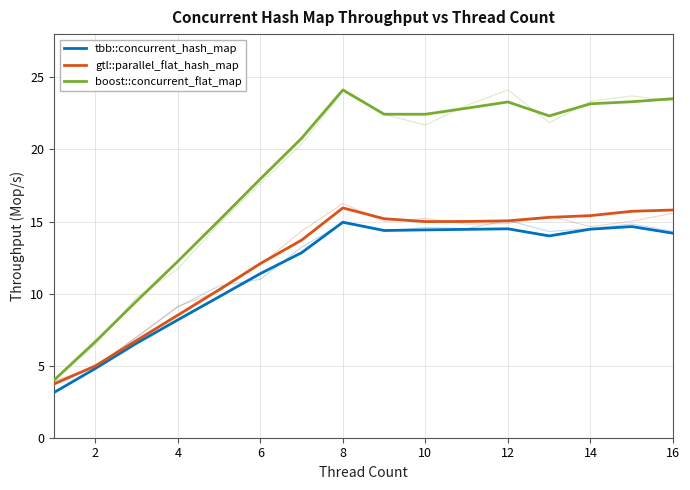

Reading right to left, extract all data points from this chart.

tbb::concurrent_hash_map: 14.2	14.6	14.5	14.0	14.5	14.5	14.4	14.4	14.9	12.8	11.4	9.8	8.2	6.6	4.8	3.1
gtl::parallel_flat_hash_map: 15.8	15.7	15.4	15.3	15.0	15.0	15.0	15.2	15.9	13.7	12.1	10.3	8.5	6.7	5.0	3.7
boost::concurrent_flat_map: 23.5	23.3	23.2	22.3	23.3	22.9	22.4	22.4	24.1	20.8	18.0	15.1	12.2	9.5	6.7	4.0